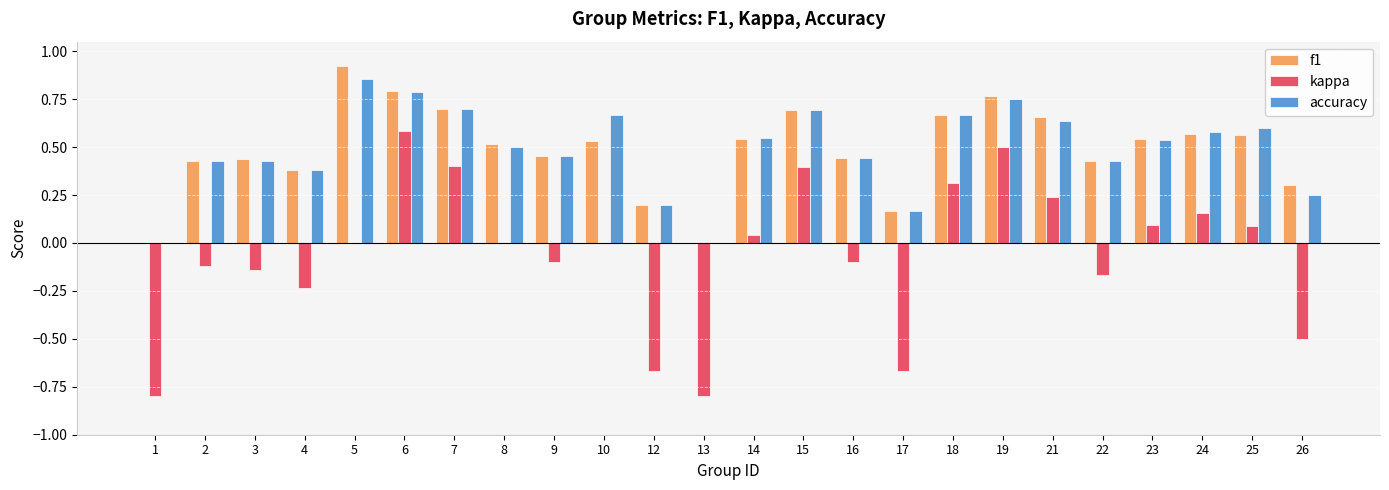

Is the value of accuracy at 21 greater than the value of f1 at 5?

No